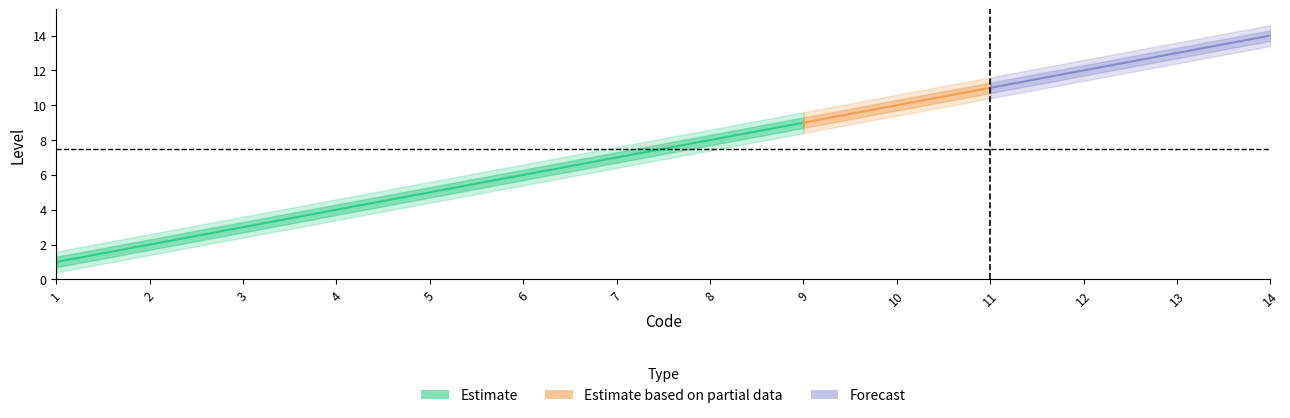

What is the value of the 7th point from the left?

7